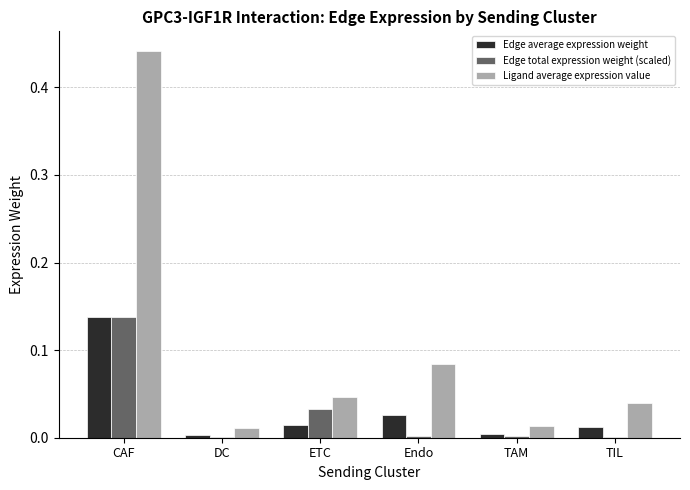

At which category is the sum across all series the highest?

CAF